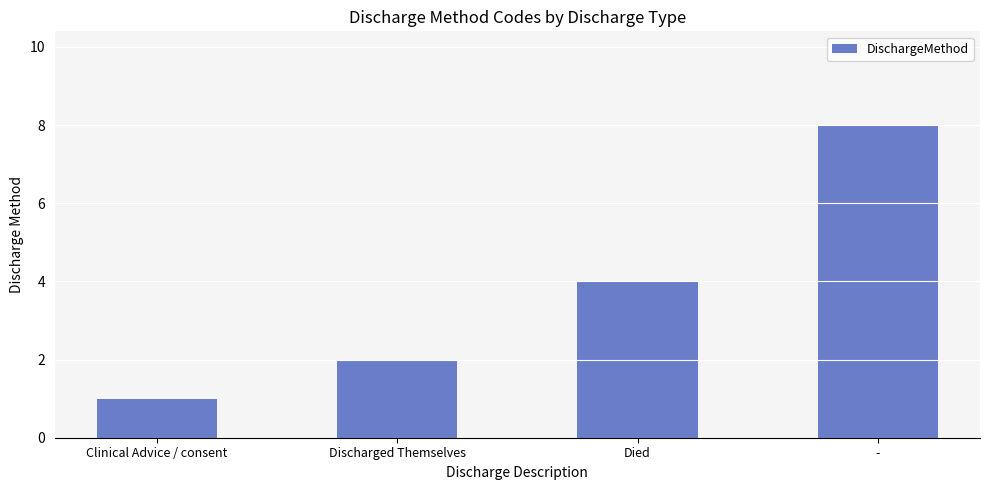

How many series are shown in this chart?

1